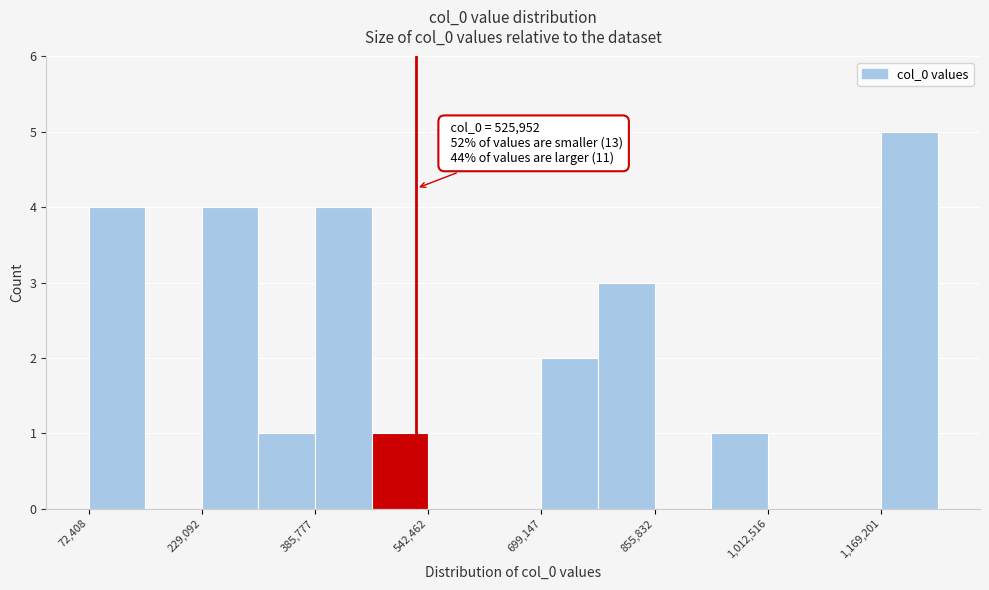

Around what value on the x-axis is the tallest bar? Give the approximate position of its centre, as read against the axis.

1200000